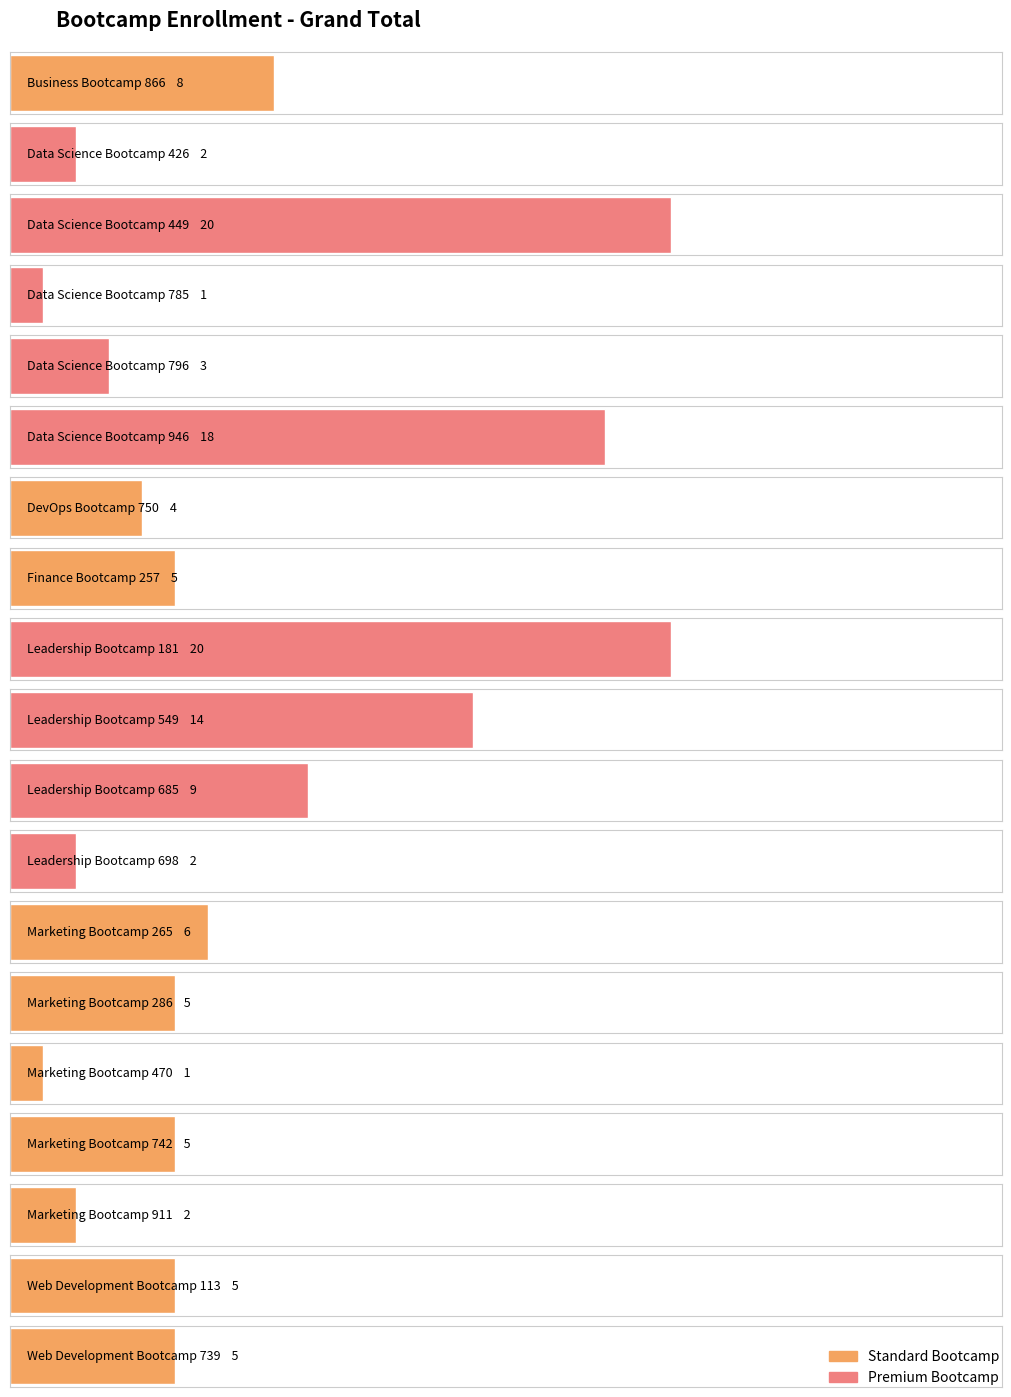

Reading right to left, transcribe all the data shown in this chart.

Web Development Bootcamp 739=5	Web Development Bootcamp 113=5	Marketing Bootcamp 911=2	Marketing Bootcamp 742=5	Marketing Bootcamp 470=1	Marketing Bootcamp 286=5	Marketing Bootcamp 265=6	Leadership Bootcamp 698=2	Leadership Bootcamp 685=9	Leadership Bootcamp 549=14	Leadership Bootcamp 181=20	Finance Bootcamp 257=5	DevOps Bootcamp 750=4	Data Science Bootcamp 946=18	Data Science Bootcamp 796=3	Data Science Bootcamp 785=1	Data Science Bootcamp 449=20	Data Science Bootcamp 426=2	Business Bootcamp 866=8